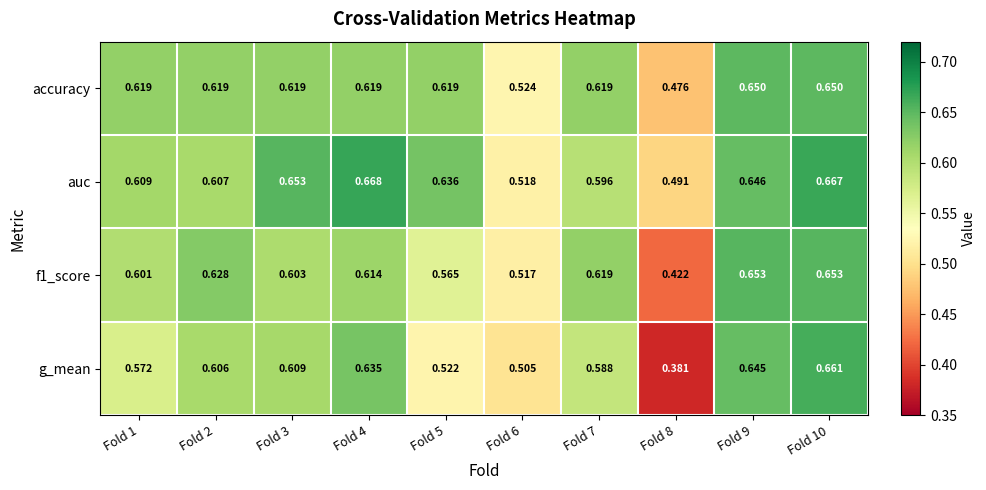

Which series changed the most between Fold 1 and Fold 2?

g_mean